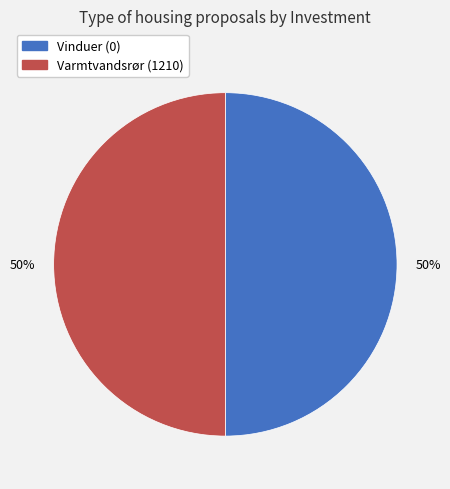

What is the ratio of the value at Vinduer (0) to the value at Varmtvandsrør (1210)?

1.0